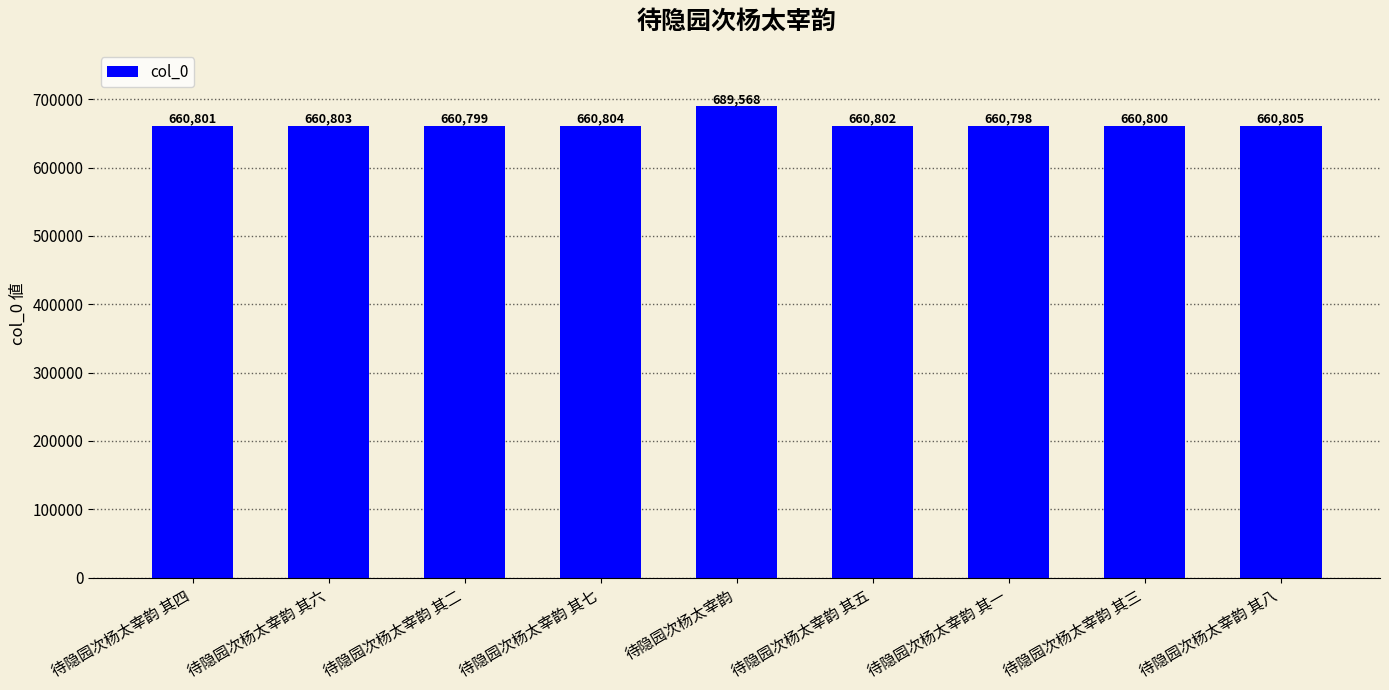

At which label is the value closest to 675183?

待隐园次杨太宰韵 其八